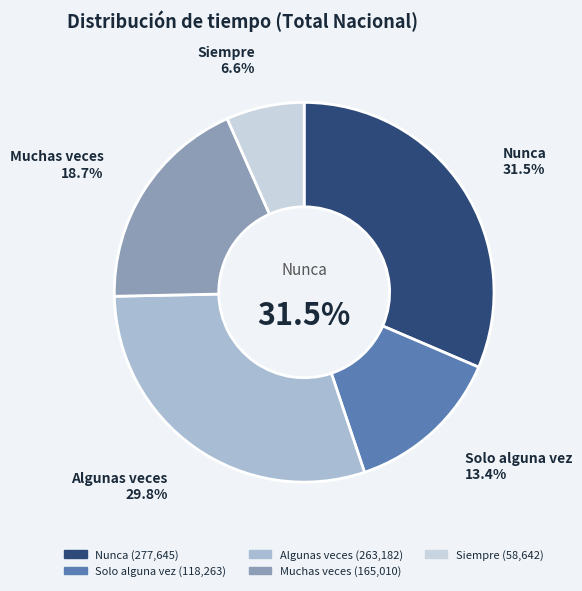

What percentage is the Muchas veces slice, to the nearest percent?

19%